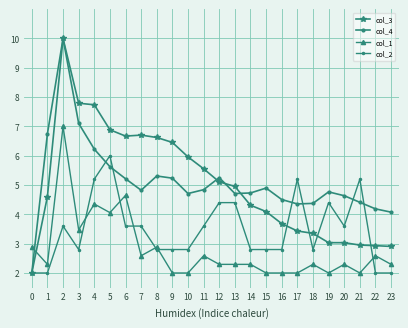

What is the sum of all col_2 values?

83.2